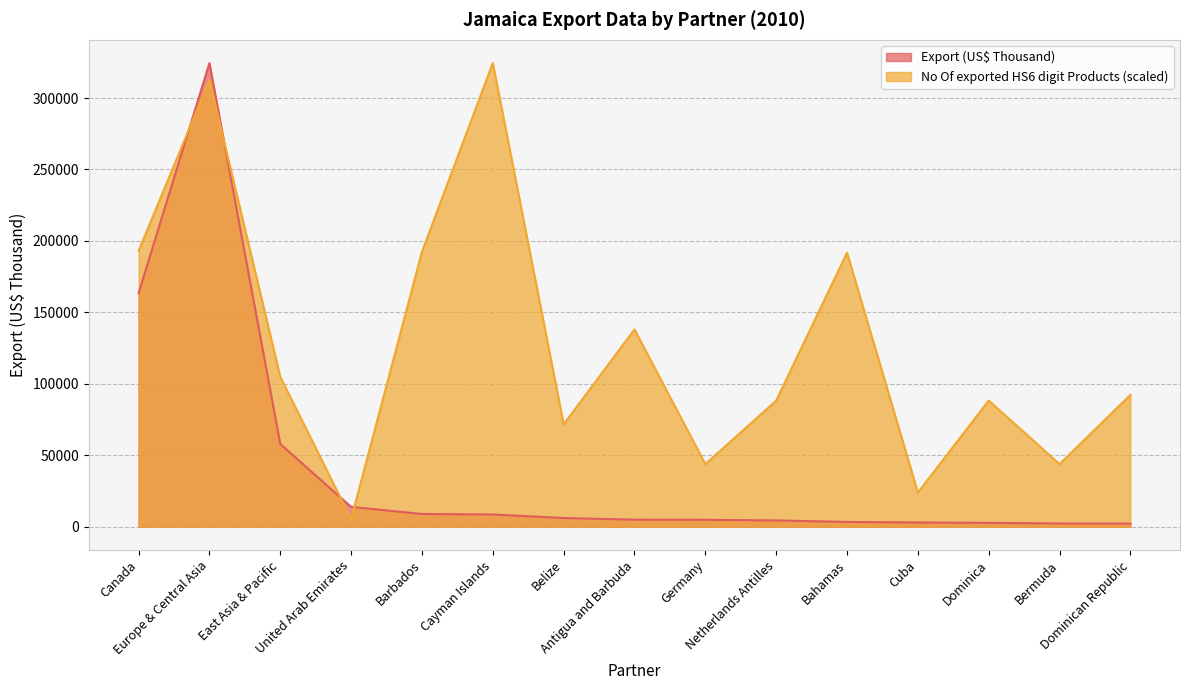

The No Of exported HS6 digit Products series shows 92237.2 at Dominican Republic. True or false?

True